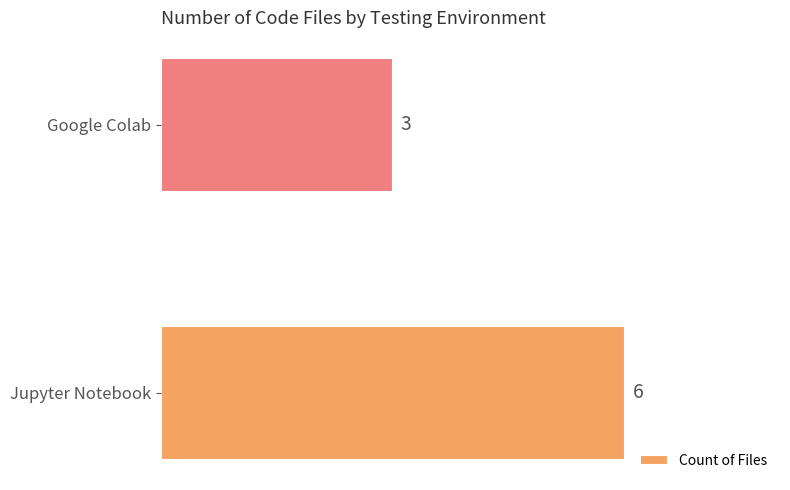

What is the minimum value shown in the chart?

3